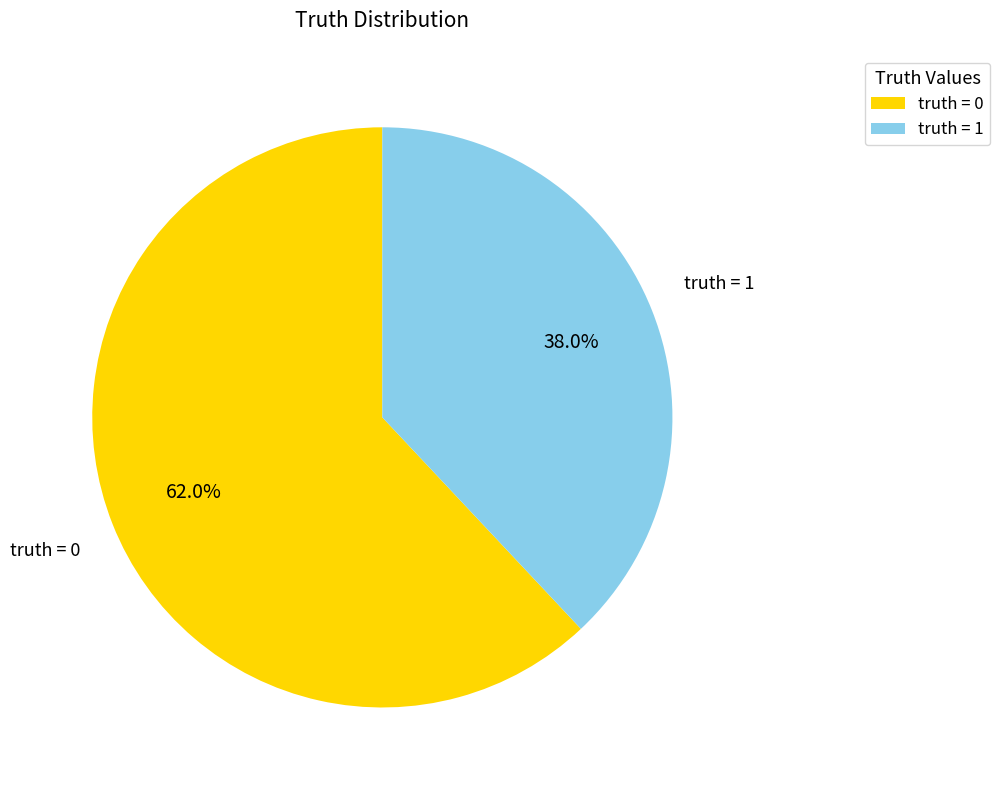

How many slices are in this pie chart?

2